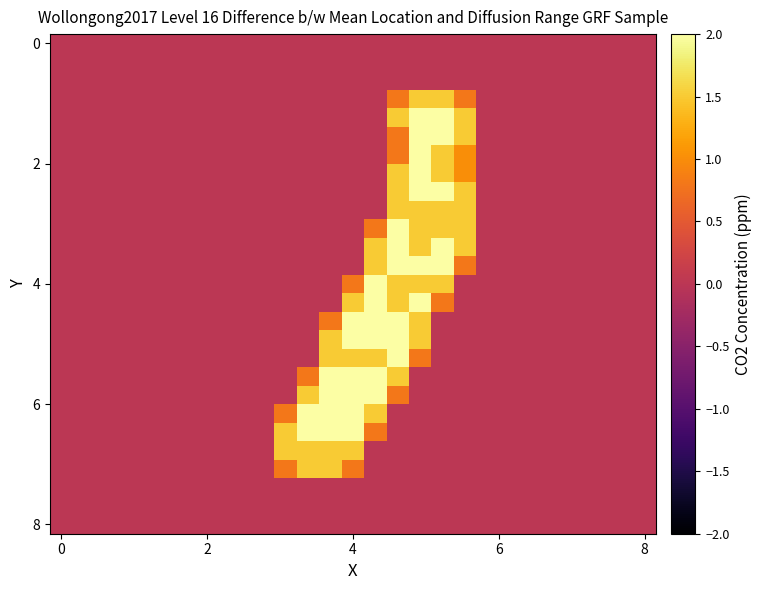

Reading left to right, transcribe all the data shown in this chart.

row_0: 0.0	0.0	0.0	0.0	0.0	0.0	0.0	0.0	0.0	0.0	0.0	0.0	0.0	0.0	0.0	0.0	0.0	0.0	0.0	0.0	0.0	0.0	0.0	0.0	0.0	0.0	0.0
row_1: 0.0	0.0	0.0	0.0	0.0	0.0	0.0	0.0	0.0	0.0	0.0	0.0	0.0	0.0	0.0	0.0	0.0	0.0	0.0	0.0	0.0	0.0	0.0	0.0	0.0	0.0	0.0
row_2: 0.0	0.0	0.0	0.0	0.0	0.0	0.0	0.0	0.0	0.0	0.0	0.0	0.0	0.0	0.0	0.0	0.0	0.0	0.0	0.0	0.0	0.0	0.0	0.0	0.0	0.0	0.0
row_3: 0.0	0.0	0.0	0.0	0.0	0.0	0.0	0.0	0.0	0.0	0.0	0.0	0.0	0.0	0.0	0.8	1.5	1.5	0.8	0.0	0.0	0.0	0.0	0.0	0.0	0.0	0.0
row_4: 0.0	0.0	0.0	0.0	0.0	0.0	0.0	0.0	0.0	0.0	0.0	0.0	0.0	0.0	0.0	1.5	2.0	2.0	1.5	0.0	0.0	0.0	0.0	0.0	0.0	0.0	0.0
row_5: 0.0	0.0	0.0	0.0	0.0	0.0	0.0	0.0	0.0	0.0	0.0	0.0	0.0	0.0	0.0	0.8	2.0	2.0	1.5	0.0	0.0	0.0	0.0	0.0	0.0	0.0	0.0
row_6: 0.0	0.0	0.0	0.0	0.0	0.0	0.0	0.0	0.0	0.0	0.0	0.0	0.0	0.0	0.0	0.8	2.0	1.5	1.0	0.0	0.0	0.0	0.0	0.0	0.0	0.0	0.0
row_7: 0.0	0.0	0.0	0.0	0.0	0.0	0.0	0.0	0.0	0.0	0.0	0.0	0.0	0.0	0.0	1.5	2.0	1.5	1.0	0.0	0.0	0.0	0.0	0.0	0.0	0.0	0.0
row_8: 0.0	0.0	0.0	0.0	0.0	0.0	0.0	0.0	0.0	0.0	0.0	0.0	0.0	0.0	0.0	1.5	2.0	2.0	1.5	0.0	0.0	0.0	0.0	0.0	0.0	0.0	0.0
row_9: 0.0	0.0	0.0	0.0	0.0	0.0	0.0	0.0	0.0	0.0	0.0	0.0	0.0	0.0	0.0	1.5	1.5	1.5	1.5	0.0	0.0	0.0	0.0	0.0	0.0	0.0	0.0
row_10: 0.0	0.0	0.0	0.0	0.0	0.0	0.0	0.0	0.0	0.0	0.0	0.0	0.0	0.0	0.8	2.0	1.5	1.5	1.5	0.0	0.0	0.0	0.0	0.0	0.0	0.0	0.0
row_11: 0.0	0.0	0.0	0.0	0.0	0.0	0.0	0.0	0.0	0.0	0.0	0.0	0.0	0.0	1.5	2.0	1.5	2.0	1.5	0.0	0.0	0.0	0.0	0.0	0.0	0.0	0.0
row_12: 0.0	0.0	0.0	0.0	0.0	0.0	0.0	0.0	0.0	0.0	0.0	0.0	0.0	0.0	1.5	2.0	2.0	2.0	0.8	0.0	0.0	0.0	0.0	0.0	0.0	0.0	0.0
row_13: 0.0	0.0	0.0	0.0	0.0	0.0	0.0	0.0	0.0	0.0	0.0	0.0	0.0	0.8	2.0	1.5	1.5	1.5	0.0	0.0	0.0	0.0	0.0	0.0	0.0	0.0	0.0
row_14: 0.0	0.0	0.0	0.0	0.0	0.0	0.0	0.0	0.0	0.0	0.0	0.0	0.0	1.5	2.0	1.5	2.0	0.8	0.0	0.0	0.0	0.0	0.0	0.0	0.0	0.0	0.0
row_15: 0.0	0.0	0.0	0.0	0.0	0.0	0.0	0.0	0.0	0.0	0.0	0.0	0.8	2.0	2.0	2.0	1.5	0.0	0.0	0.0	0.0	0.0	0.0	0.0	0.0	0.0	0.0
row_16: 0.0	0.0	0.0	0.0	0.0	0.0	0.0	0.0	0.0	0.0	0.0	0.0	1.5	2.0	2.0	2.0	1.5	0.0	0.0	0.0	0.0	0.0	0.0	0.0	0.0	0.0	0.0
row_17: 0.0	0.0	0.0	0.0	0.0	0.0	0.0	0.0	0.0	0.0	0.0	0.0	1.5	1.5	1.5	2.0	0.8	0.0	0.0	0.0	0.0	0.0	0.0	0.0	0.0	0.0	0.0
row_18: 0.0	0.0	0.0	0.0	0.0	0.0	0.0	0.0	0.0	0.0	0.0	0.8	2.0	2.0	2.0	1.5	0.0	0.0	0.0	0.0	0.0	0.0	0.0	0.0	0.0	0.0	0.0
row_19: 0.0	0.0	0.0	0.0	0.0	0.0	0.0	0.0	0.0	0.0	0.0	1.5	2.0	2.0	2.0	0.8	0.0	0.0	0.0	0.0	0.0	0.0	0.0	0.0	0.0	0.0	0.0
row_20: 0.0	0.0	0.0	0.0	0.0	0.0	0.0	0.0	0.0	0.0	0.8	2.0	2.0	2.0	1.5	0.0	0.0	0.0	0.0	0.0	0.0	0.0	0.0	0.0	0.0	0.0	0.0
row_21: 0.0	0.0	0.0	0.0	0.0	0.0	0.0	0.0	0.0	0.0	1.5	2.0	2.0	2.0	0.8	0.0	0.0	0.0	0.0	0.0	0.0	0.0	0.0	0.0	0.0	0.0	0.0
row_22: 0.0	0.0	0.0	0.0	0.0	0.0	0.0	0.0	0.0	0.0	1.5	1.5	1.5	1.5	0.0	0.0	0.0	0.0	0.0	0.0	0.0	0.0	0.0	0.0	0.0	0.0	0.0
row_23: 0.0	0.0	0.0	0.0	0.0	0.0	0.0	0.0	0.0	0.0	0.8	1.5	1.5	0.8	0.0	0.0	0.0	0.0	0.0	0.0	0.0	0.0	0.0	0.0	0.0	0.0	0.0
row_24: 0.0	0.0	0.0	0.0	0.0	0.0	0.0	0.0	0.0	0.0	0.0	0.0	0.0	0.0	0.0	0.0	0.0	0.0	0.0	0.0	0.0	0.0	0.0	0.0	0.0	0.0	0.0
row_25: 0.0	0.0	0.0	0.0	0.0	0.0	0.0	0.0	0.0	0.0	0.0	0.0	0.0	0.0	0.0	0.0	0.0	0.0	0.0	0.0	0.0	0.0	0.0	0.0	0.0	0.0	0.0
row_26: 0.0	0.0	0.0	0.0	0.0	0.0	0.0	0.0	0.0	0.0	0.0	0.0	0.0	0.0	0.0	0.0	0.0	0.0	0.0	0.0	0.0	0.0	0.0	0.0	0.0	0.0	0.0